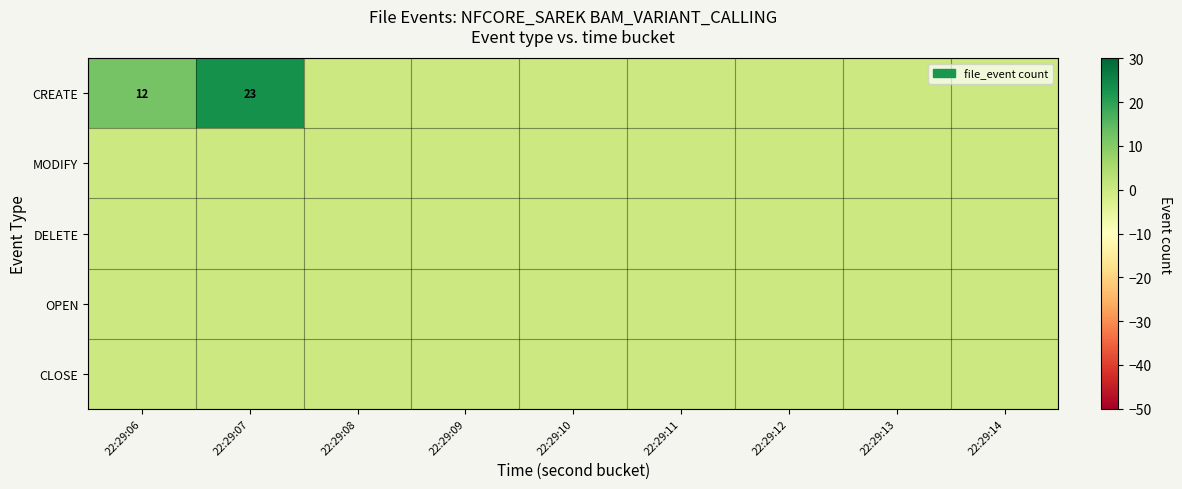

What is the total value across all series at 22:29:07?

23